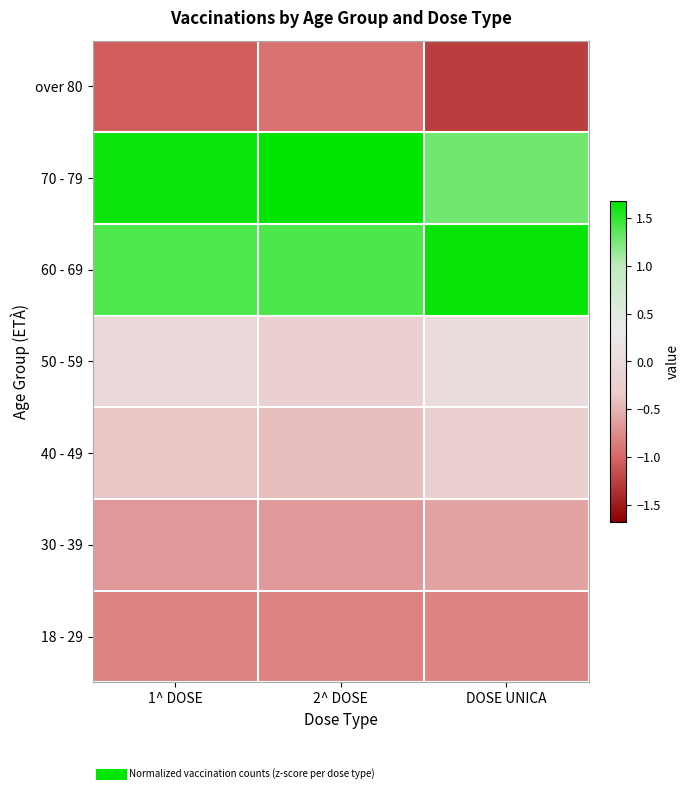

Reading right to left, extract all data points from this chart.

over 80: DOSE UNICA=-1.3	2^ DOSE=-0.9	1^ DOSE=-1.1
70 - 79: DOSE UNICA=1.3	2^ DOSE=1.7	1^ DOSE=1.6
60 - 69: DOSE UNICA=1.6	2^ DOSE=1.4	1^ DOSE=1.4
50 - 59: DOSE UNICA=0.0	2^ DOSE=-0.2	1^ DOSE=-0.1
40 - 49: DOSE UNICA=-0.3	2^ DOSE=-0.4	1^ DOSE=-0.4
30 - 39: DOSE UNICA=-0.6	2^ DOSE=-0.7	1^ DOSE=-0.7
18 - 29: DOSE UNICA=-0.8	2^ DOSE=-0.8	1^ DOSE=-0.8